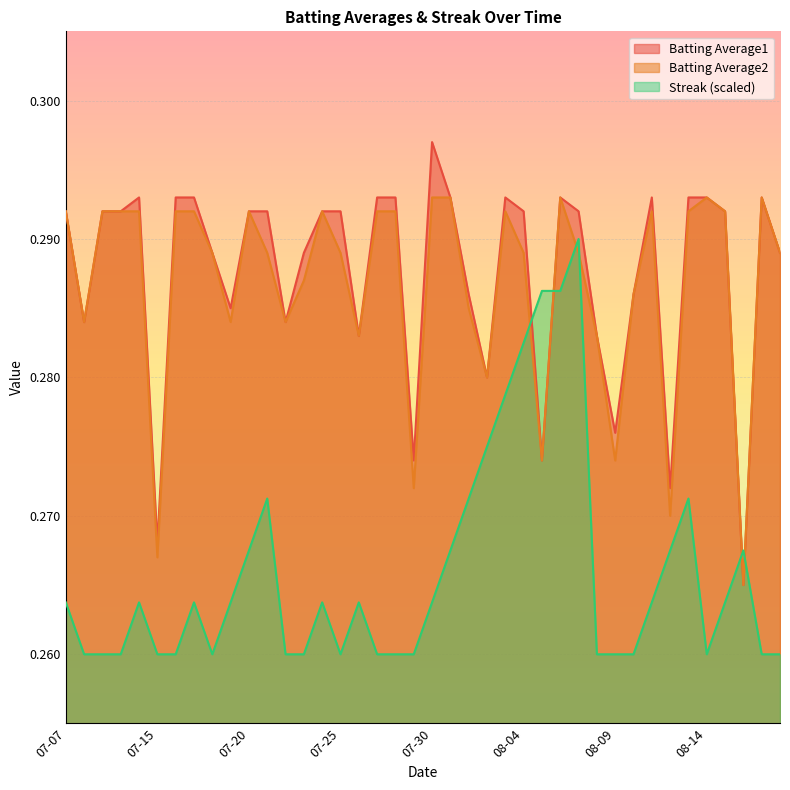

Where is Batting Average2 nearest to the value 0?

2010-08-16